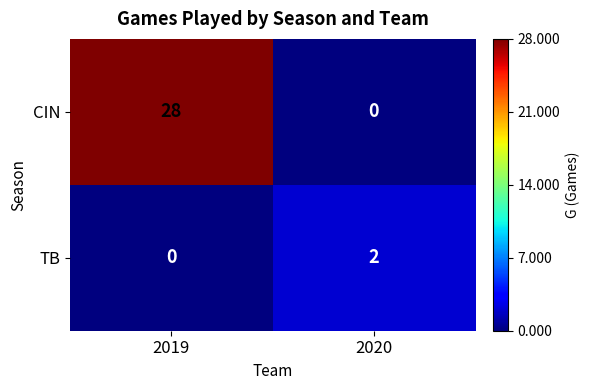

At which category does the chart reach its peak across all series?

2019